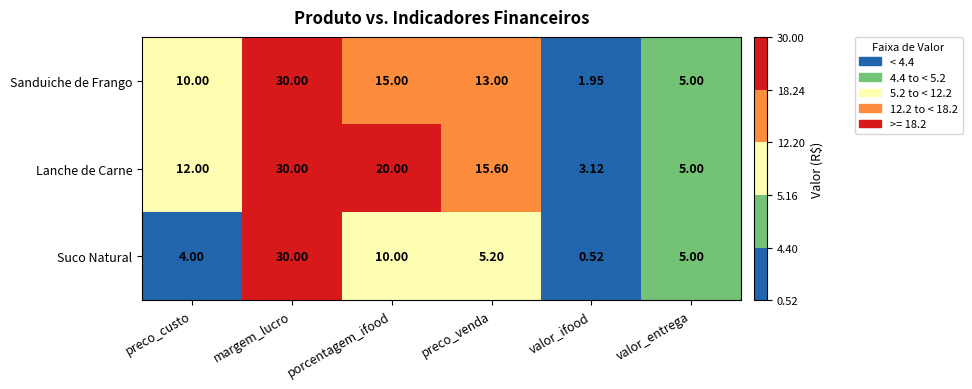

Which series has the largest total across all categories?

Lanche de Carne